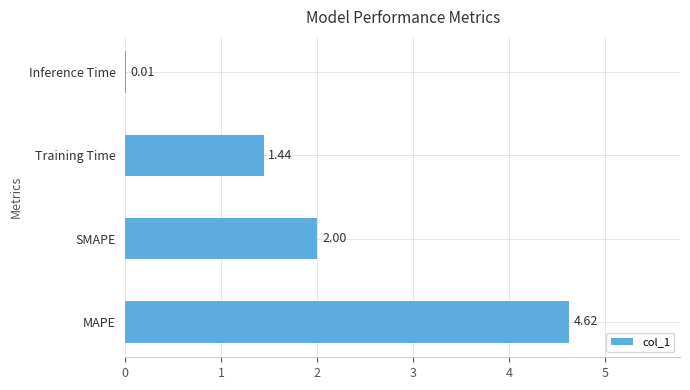

At which label is the value closest to 2?

SMAPE